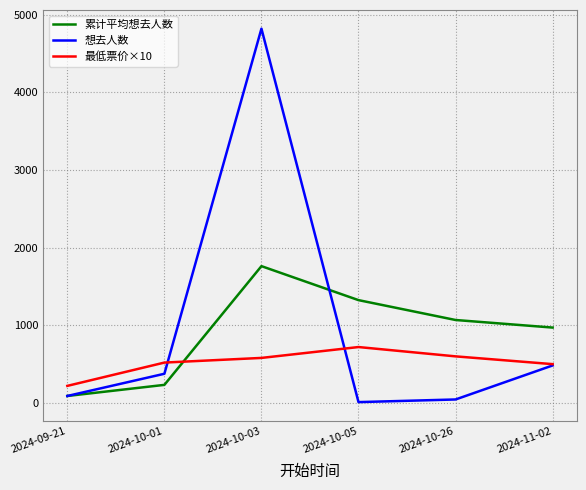

Which label corresponds to the largest value in the chart?

2024-10-03